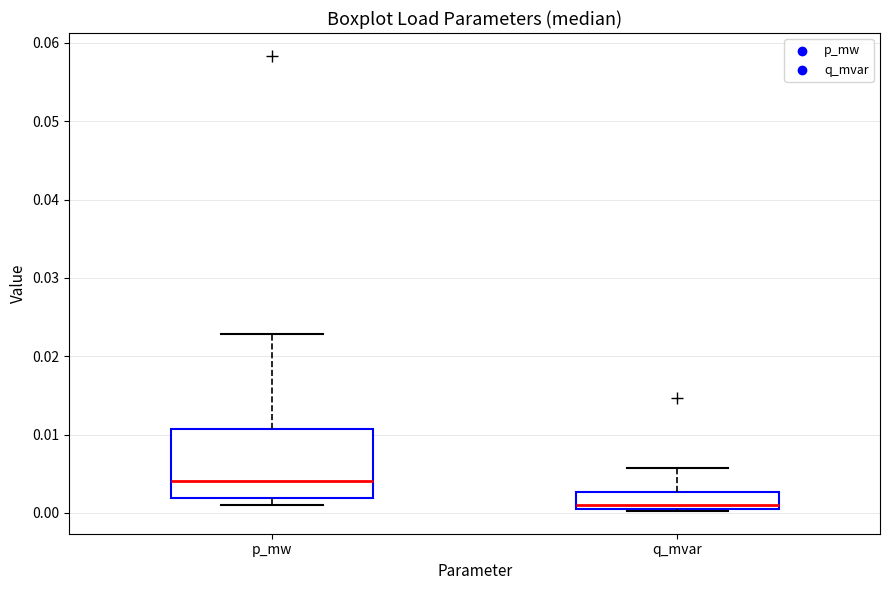

Reading left to right, transcribe this box plot: for each box, give where its median line is, the range the box spans, and where its two whiskers end, as read against the y-axis. The values are not printed on the chart, so give them approximately, as read against the axis.

p_mw: median 0.004, box 0.002 to 0.011, whiskers 0.001 to 0.023
q_mvar: median 0.001, box 0.000 to 0.003, whiskers 0.000 to 0.006